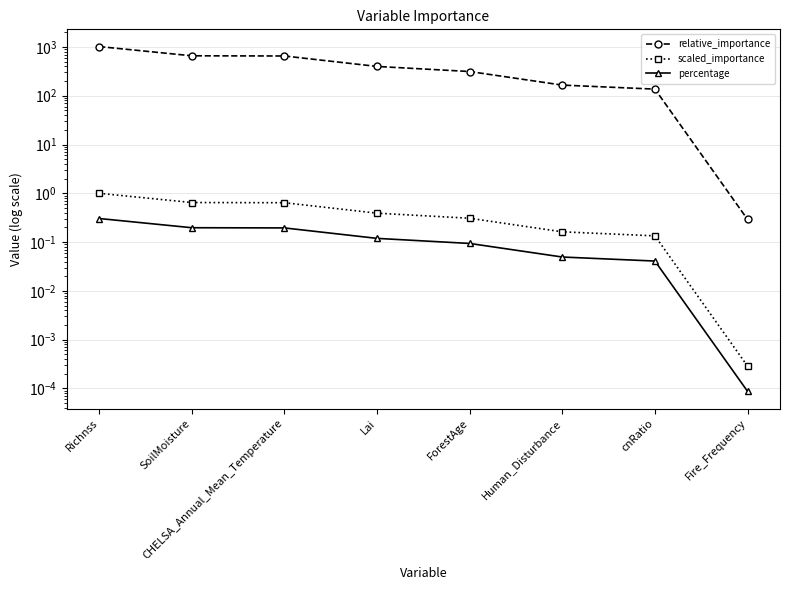

Is it true that scaled_importance equals 0.1 at Human_Disturbance?

False